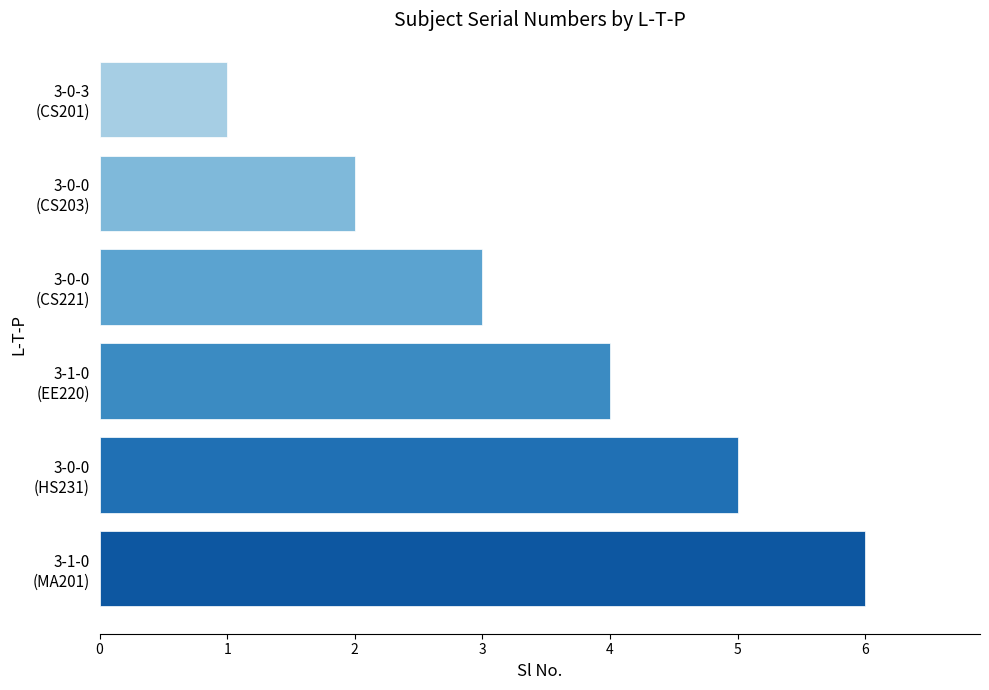

List the labels in order of value, smallest first.

3-0-3
(CS201), 3-0-0
(CS203), 3-0-0
(CS221), 3-1-0
(EE220), 3-0-0
(HS231), 3-1-0
(MA201)